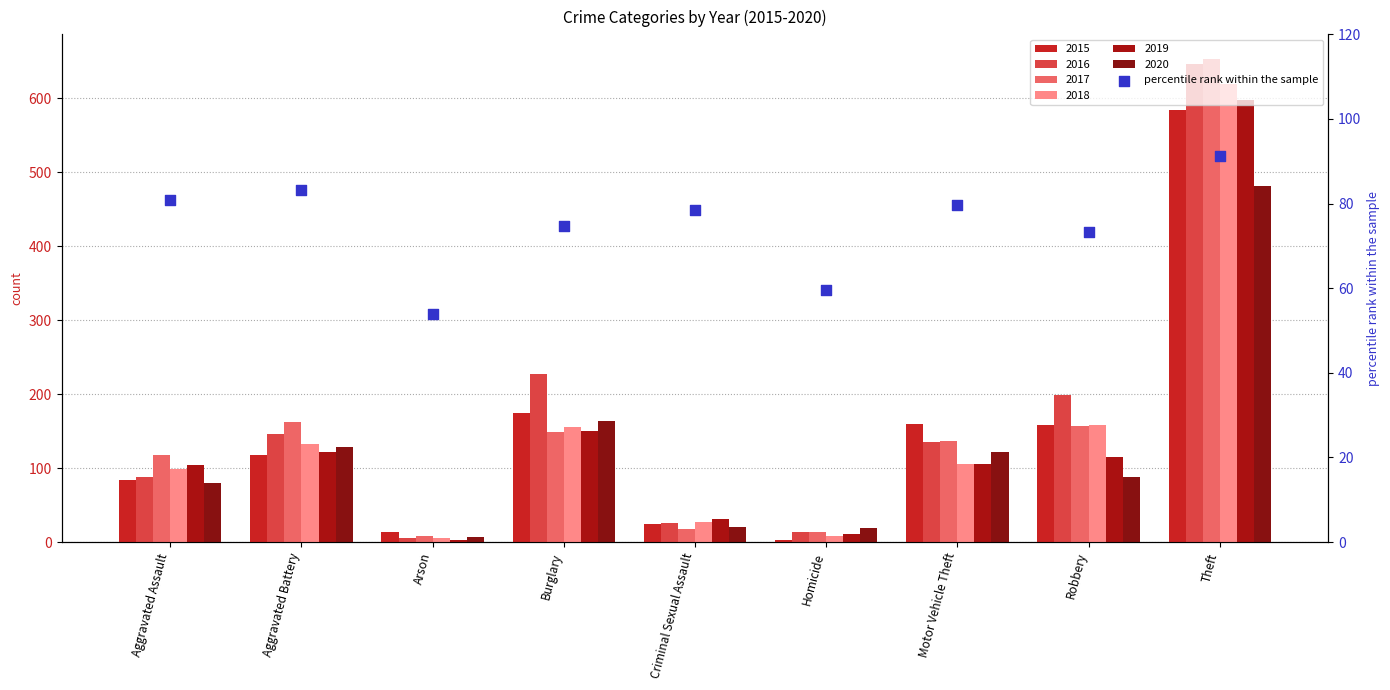

What is the change in value from Burglary to Criminal Sexual Assault?

+3.7